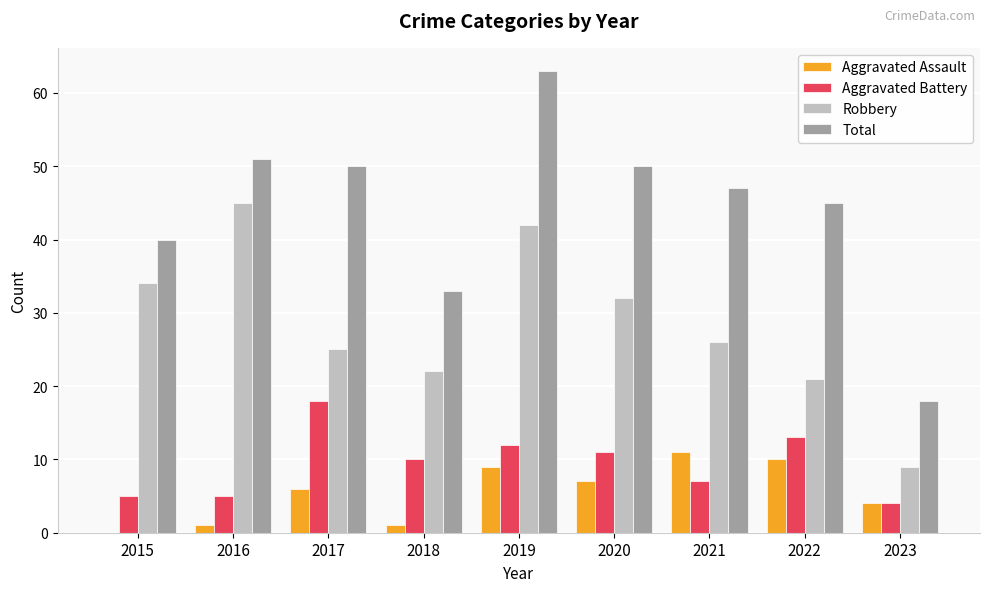

What are all the series names shown in the legend?

Aggravated Assault, Aggravated Battery, Robbery, Total